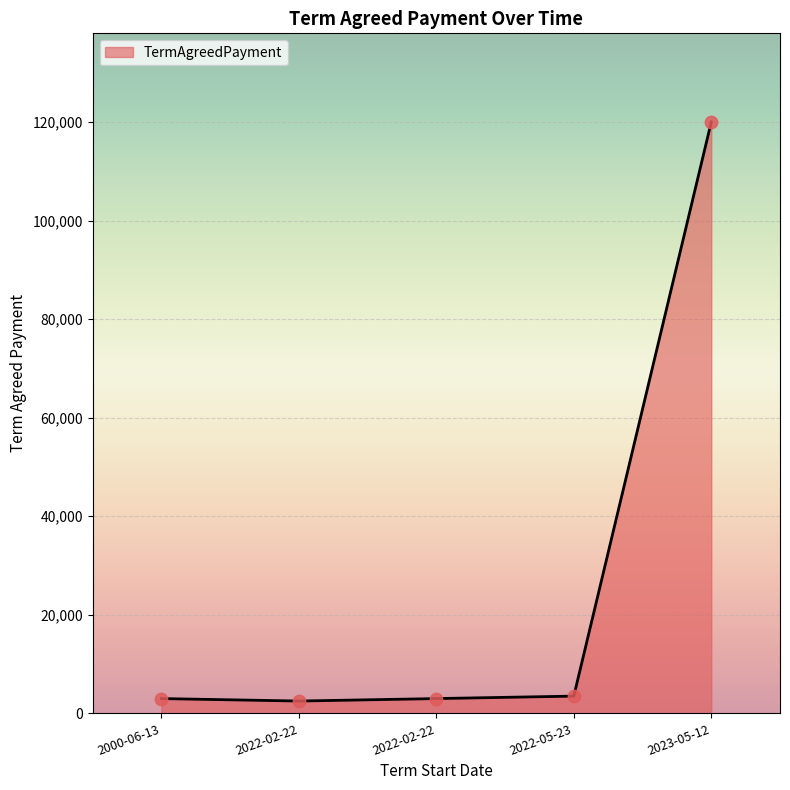

Which has a higher value, 2022-02-22 or 2000-06-13?

2000-06-13